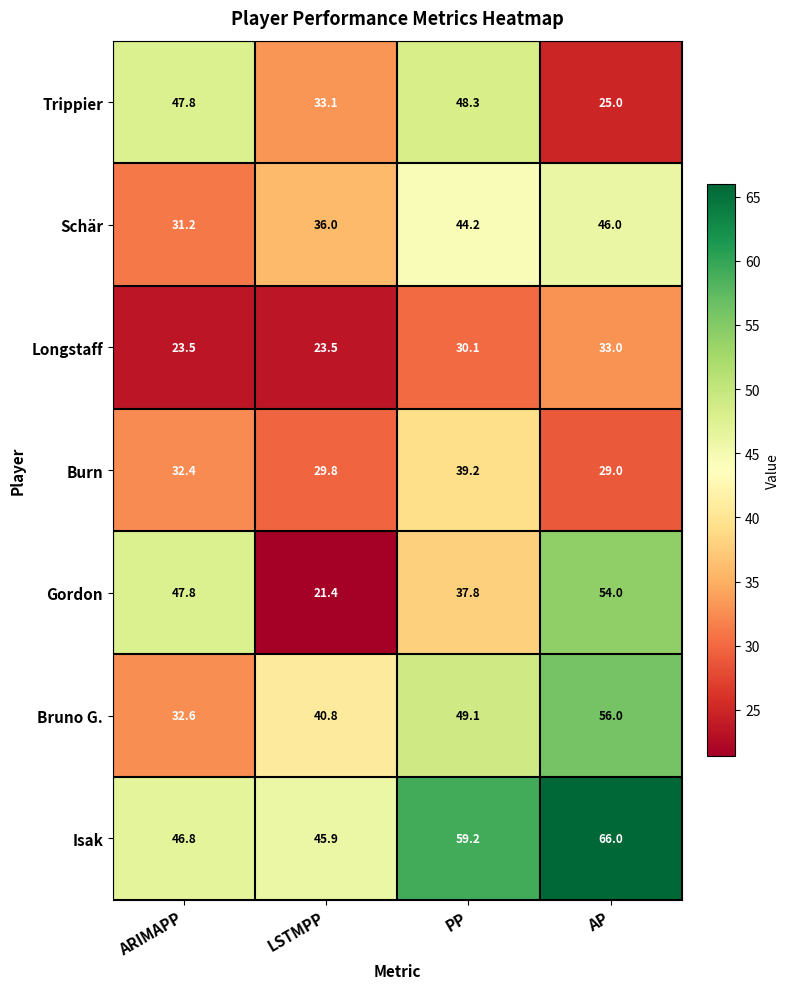

Reading left to right, transcribe all the data shown in this chart.

Trippier: ARIMAPP=47.8	LSTMPP=33.1	PP=48.3	AP=25.0
Schär: ARIMAPP=31.2	LSTMPP=36.0	PP=44.2	AP=46.0
Longstaff: ARIMAPP=23.5	LSTMPP=23.5	PP=30.1	AP=33.0
Burn: ARIMAPP=32.4	LSTMPP=29.8	PP=39.2	AP=29.0
Gordon: ARIMAPP=47.8	LSTMPP=21.4	PP=37.8	AP=54.0
Bruno G.: ARIMAPP=32.6	LSTMPP=40.8	PP=49.1	AP=56.0
Isak: ARIMAPP=46.8	LSTMPP=45.9	PP=59.2	AP=66.0